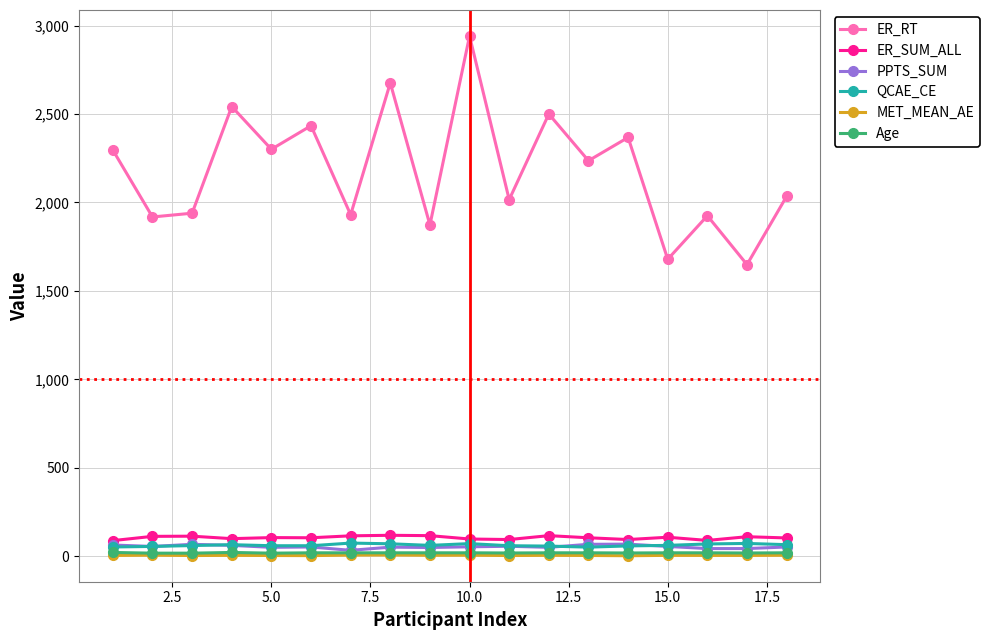

True or false: MET_MEAN_AE and ER_RT cross at least once.

False